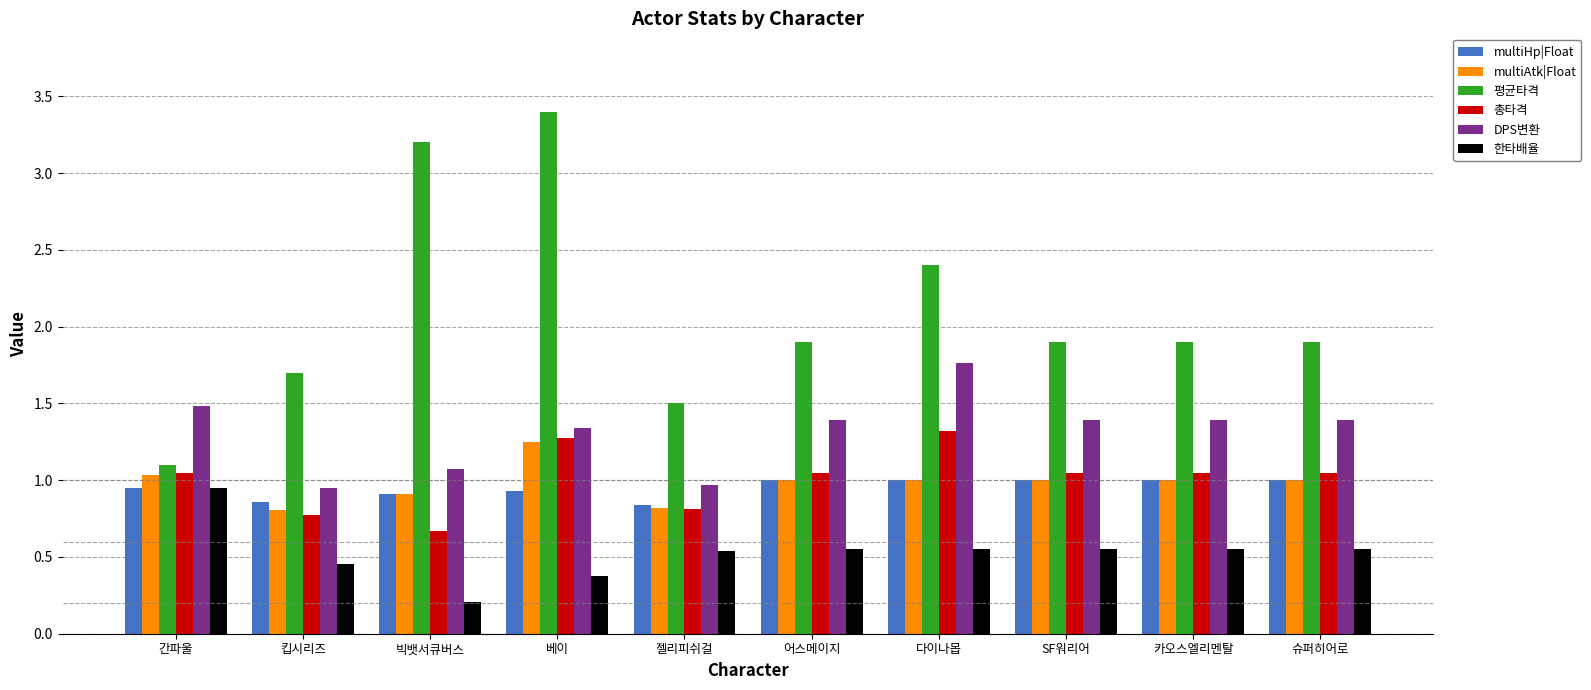

What is the value of the DPS변환 bar at the 8th from the left?

1.4